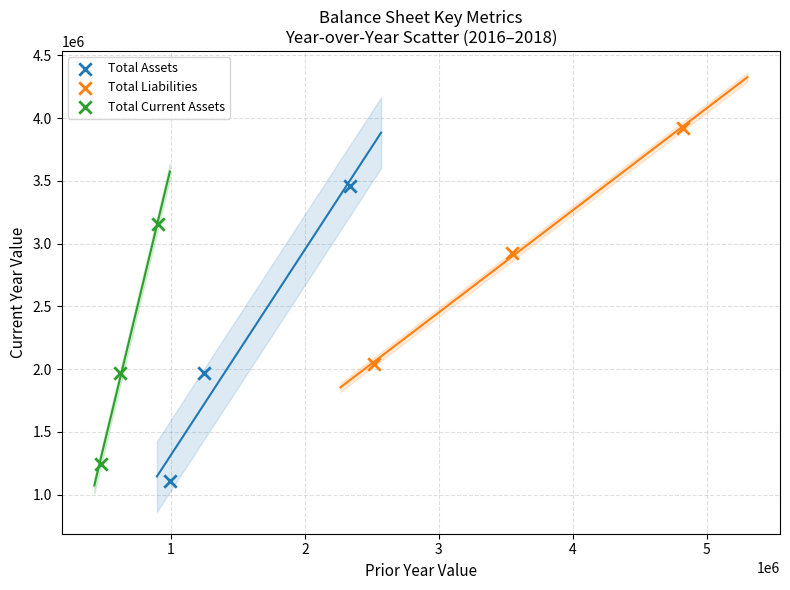

Which series contains the highest Y value?

Total Liabilities